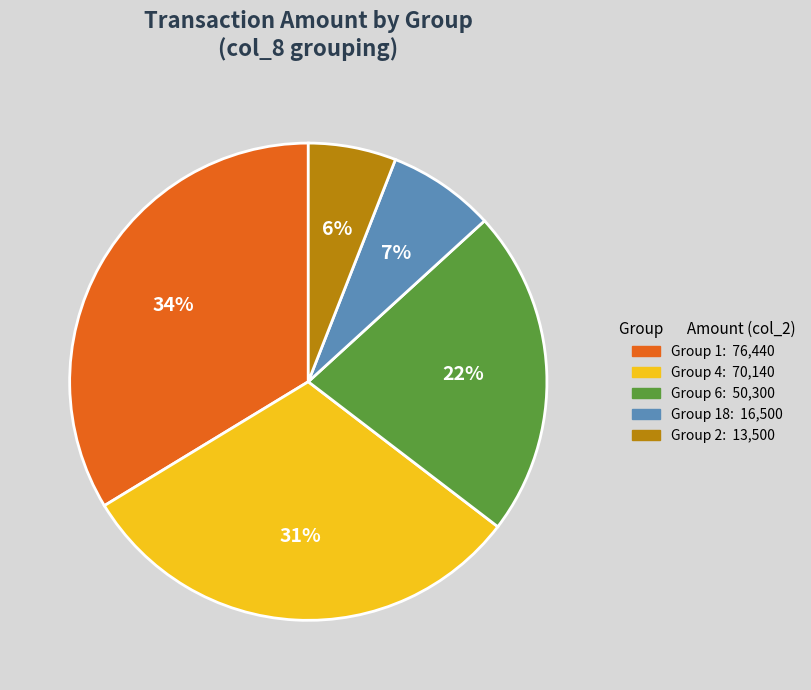

Is there a majority slice in this chart?

No